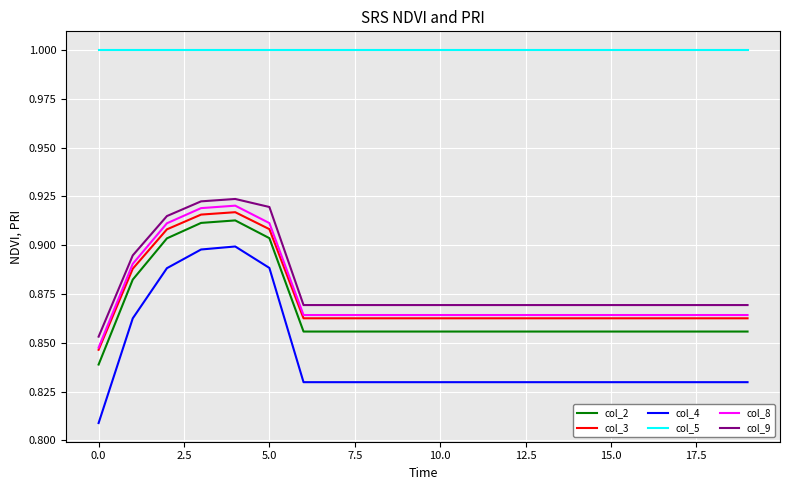

Which series has the largest range (max minus min)?

col_4